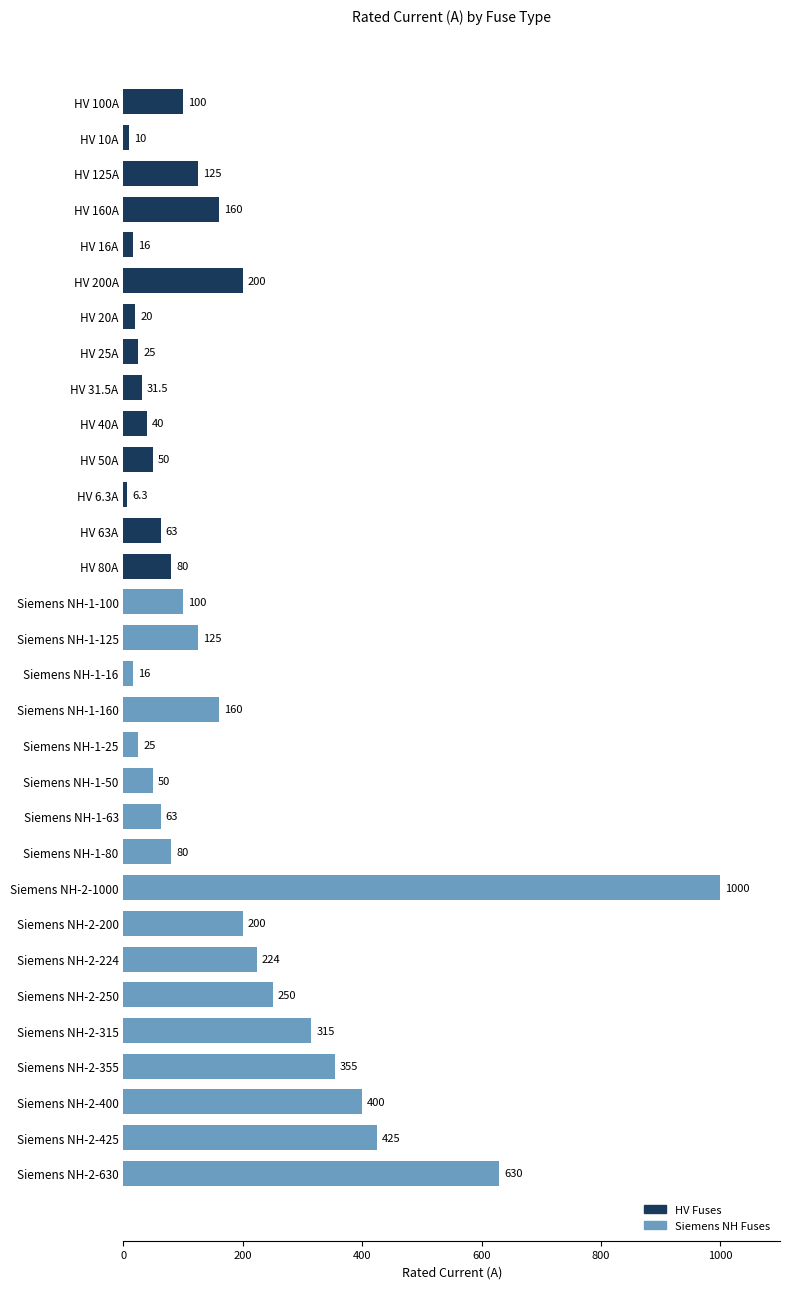

Approximately how many times larger is the value at HV 50A compared to HV 160A?

0.3